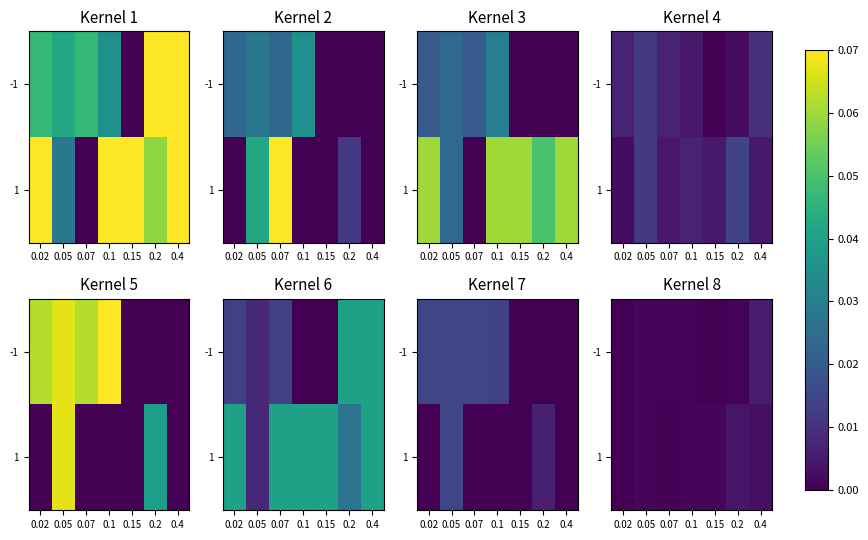

How many data points does each series have?

7